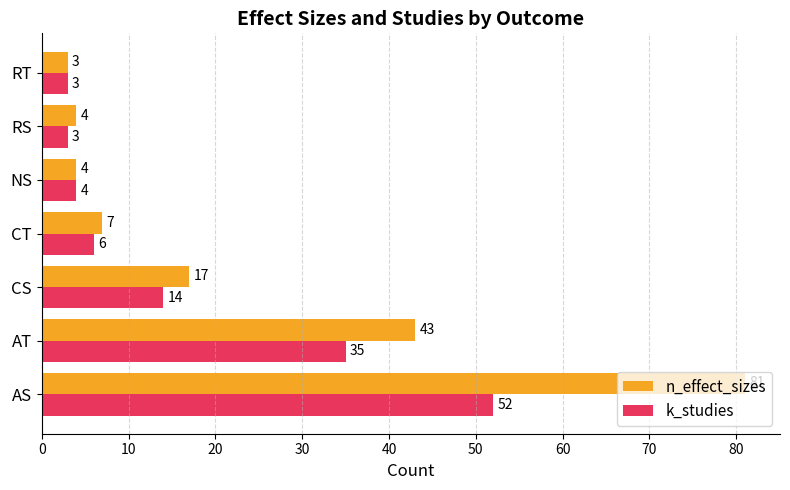

List the series in order of their overall mean, highest first.

n_effect_sizes, k_studies